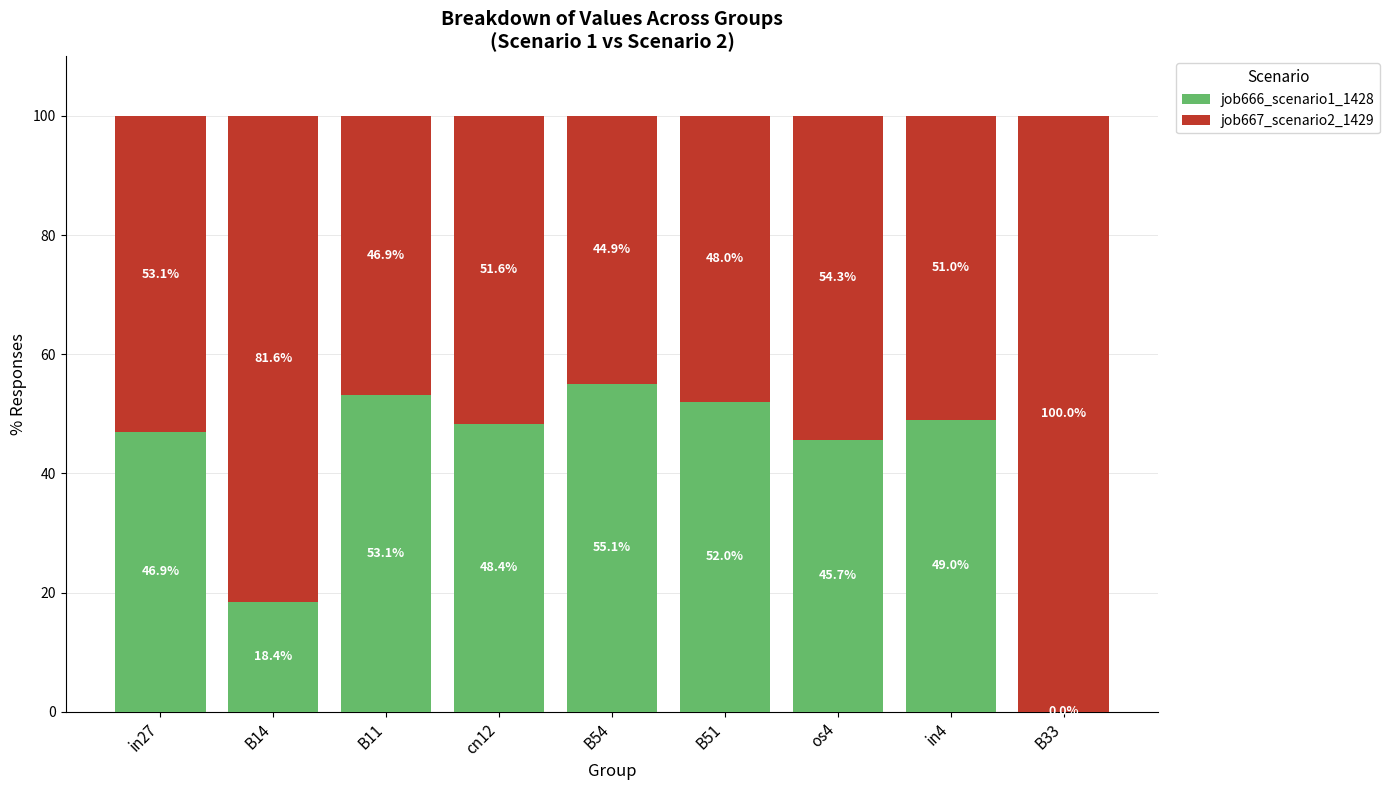

Are the bars grouped side by side (vs. stacked)?

No